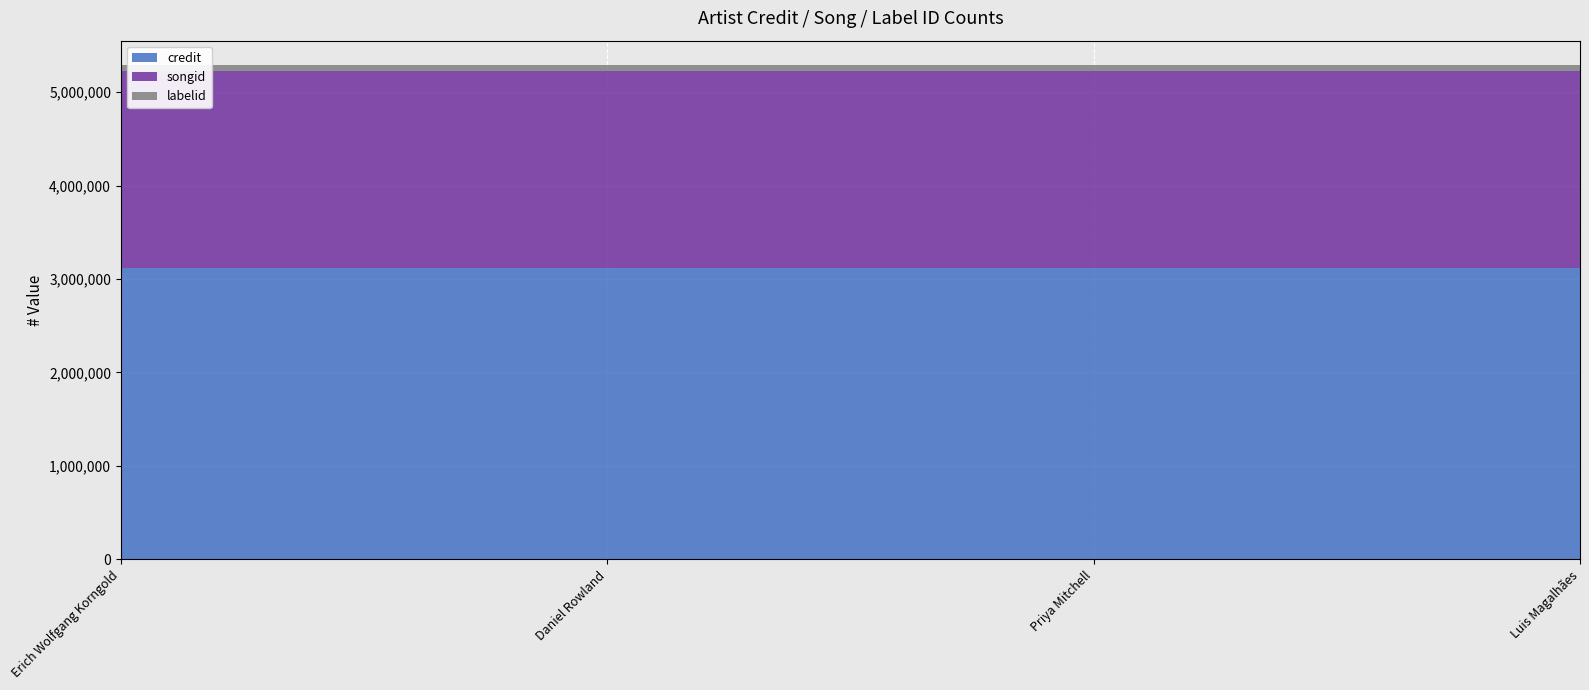

Reading left to right, list all the values displayed in this chart.

credit: 3113680	3113680	3113680	3113680
songid: 2110910	2110910	2110910	2110910
labelid: 60507	60507	60507	60507